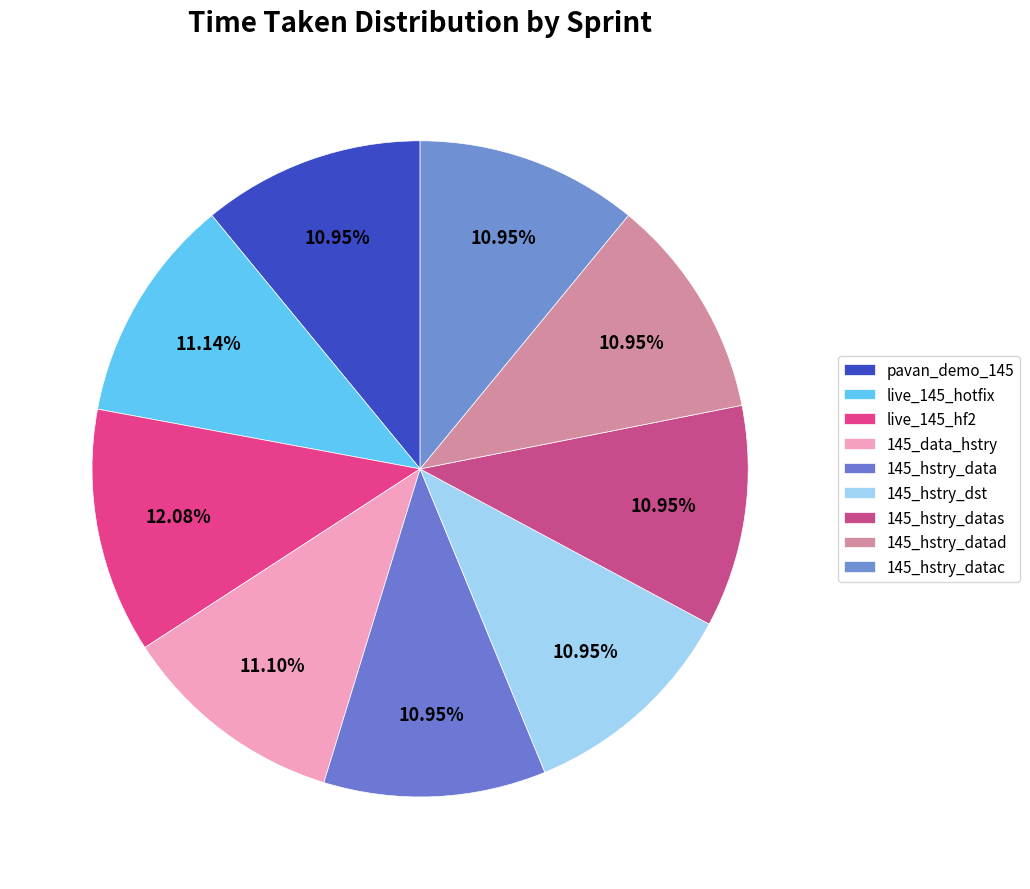

Rank the categories by value from highest to lowest.

live_145_hf2, live_145_hotfix, 145_data_hstry, pavan_demo_145, 145_hstry_data, 145_hstry_dst, 145_hstry_datas, 145_hstry_datad, 145_hstry_datac